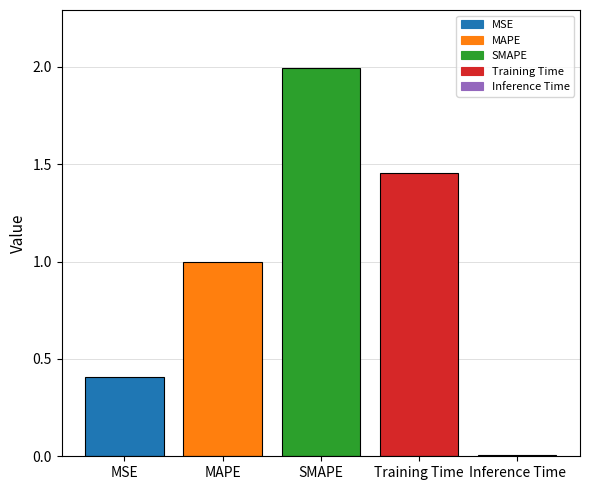

Between MSE and SMAPE, which is larger?

SMAPE